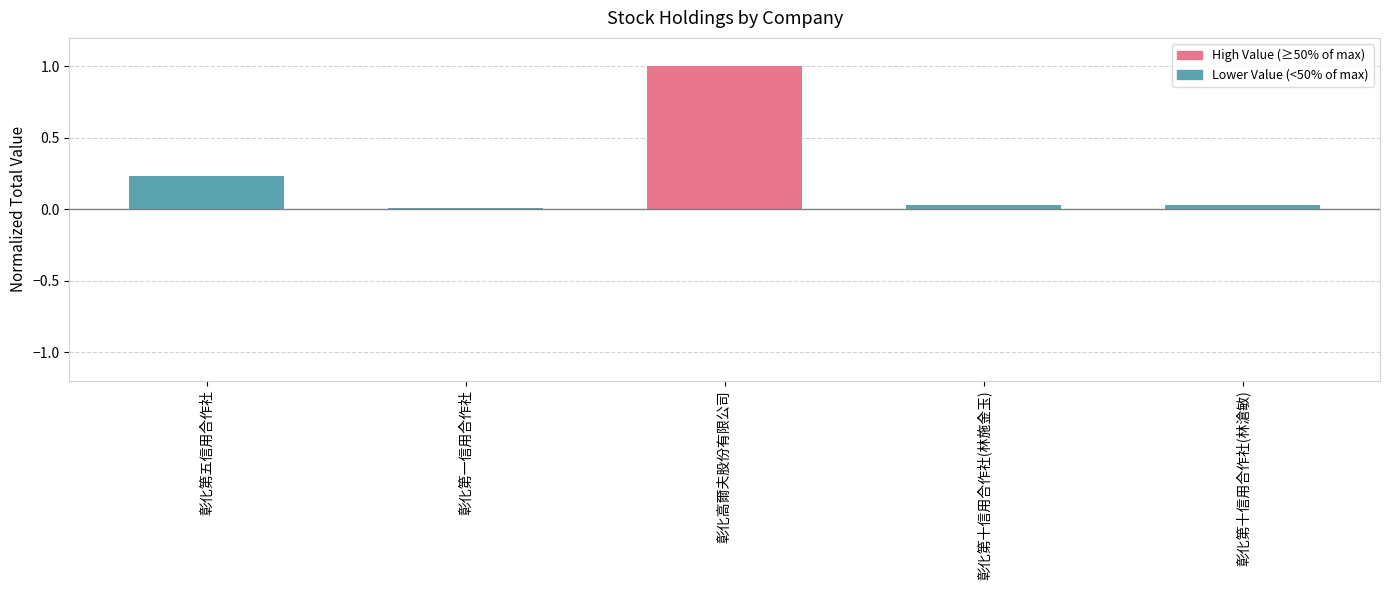

At which category does the chart reach its peak across all series?

彰化高爾夫股份有限公司